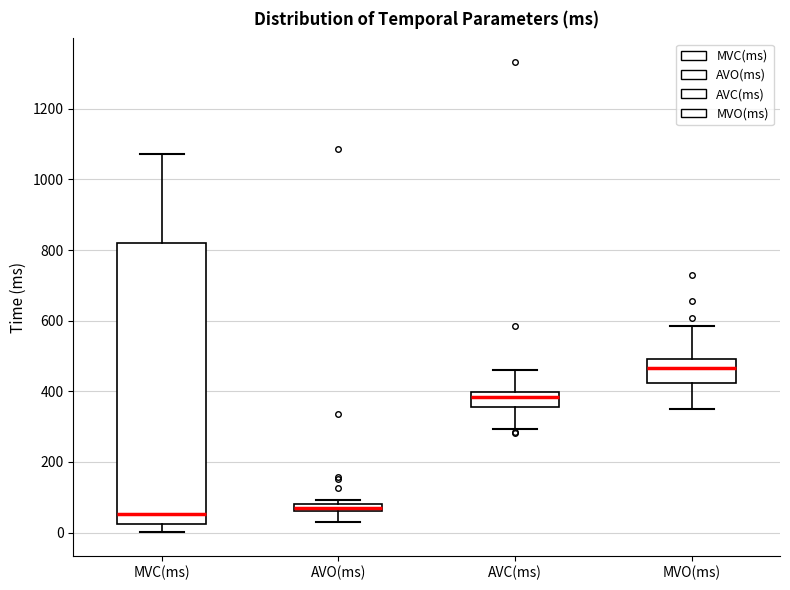

Which box is the tallest, from its lower edge to its upper edge?

MVC(ms)